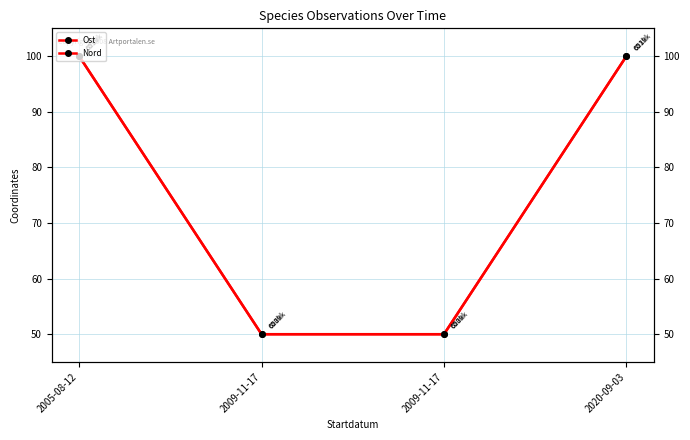

What are all the series names shown in the legend?

Ost, Nord